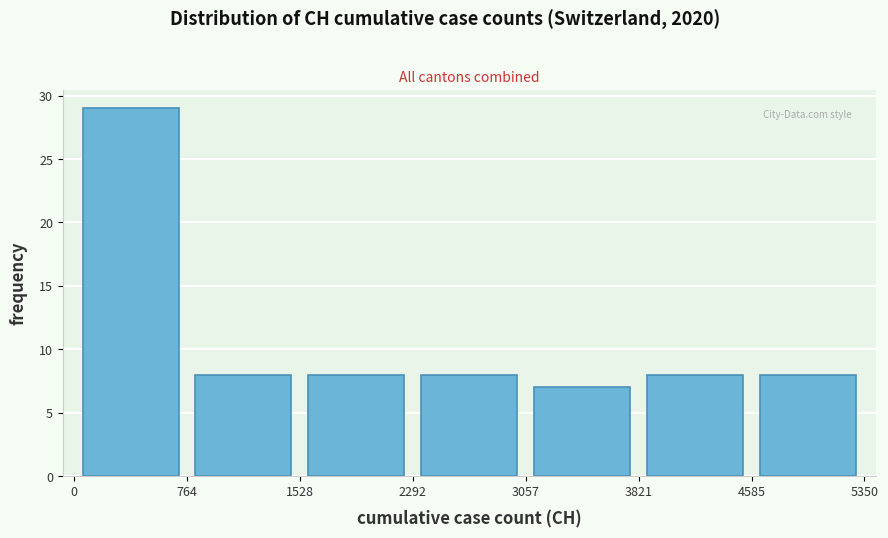

Which range on the x-axis has the tallest bar?

0 to 764